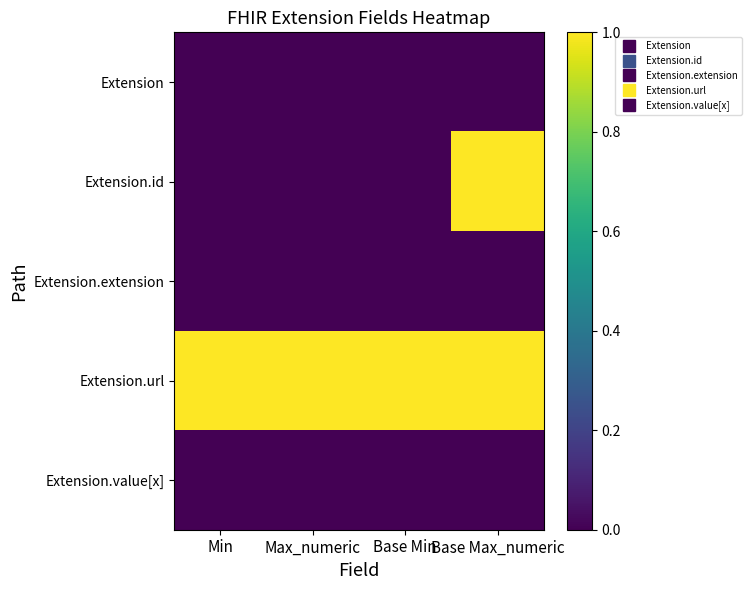

Which series has the largest total across all categories?

Extension.url